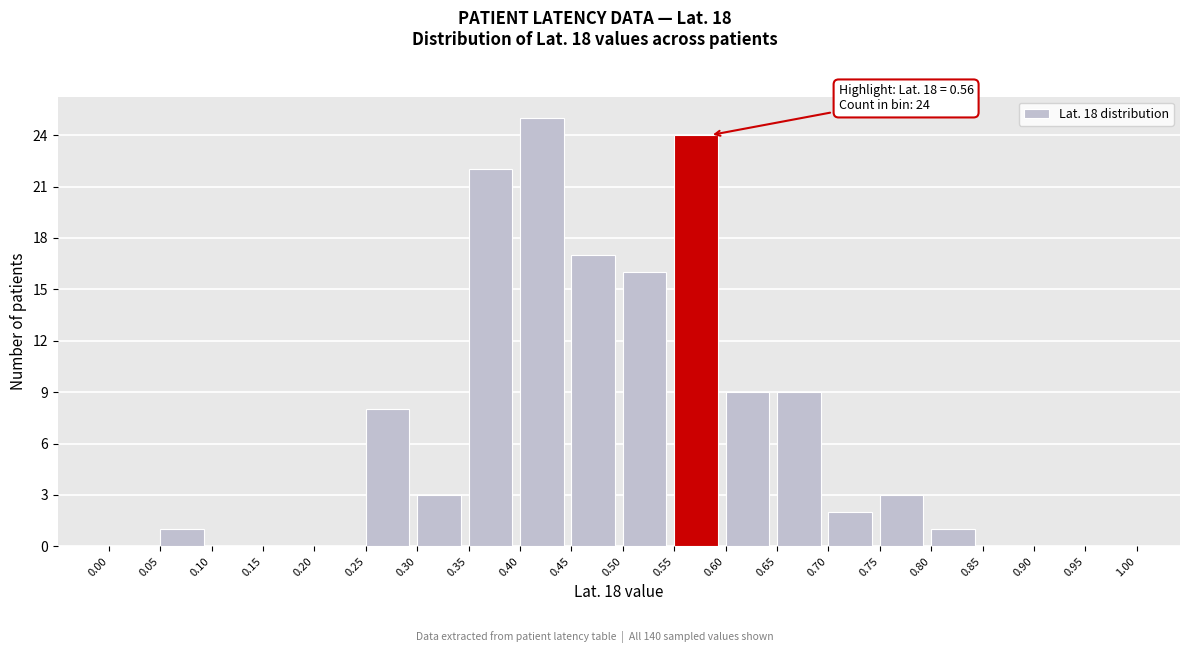

Over which range of the x-axis is the bar tallest?

0.40 to 0.45